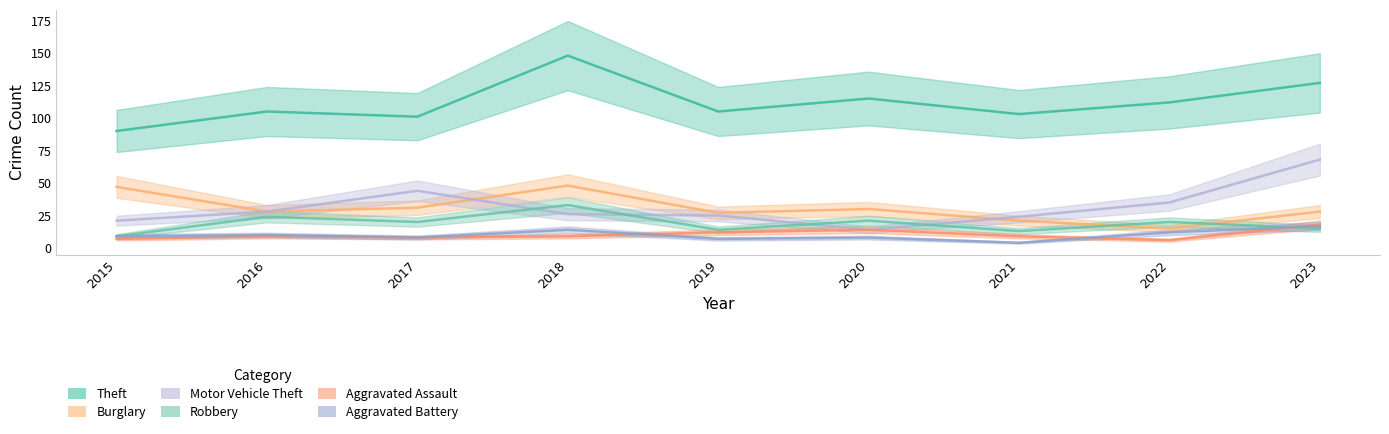

Where is Burglary nearest to the value 31?

2017